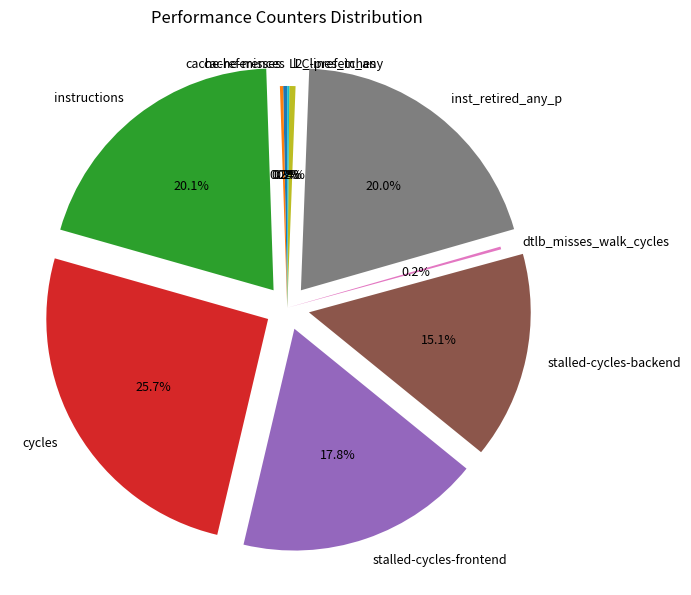

Between stalled-cycles-backend and inst_retired_any_p, which is larger?

inst_retired_any_p